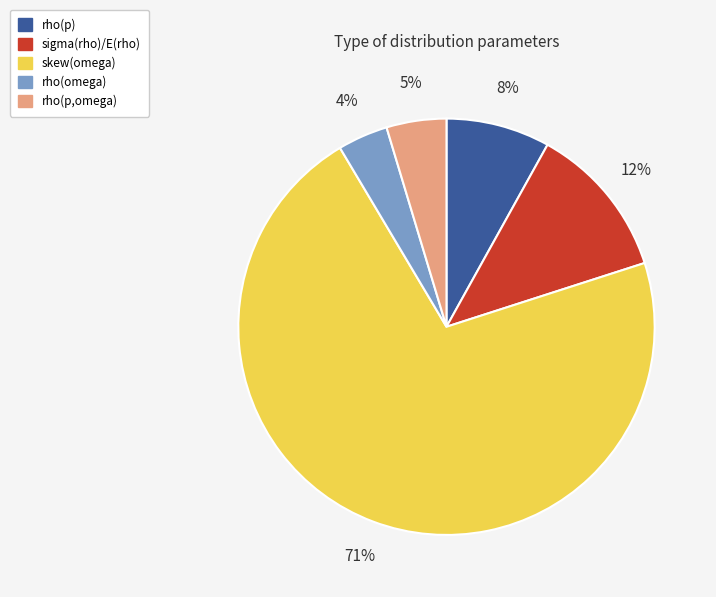

To the nearest percent, what is the combined percentage of skew(omega) and sigma(rho)/E(rho)?

83%